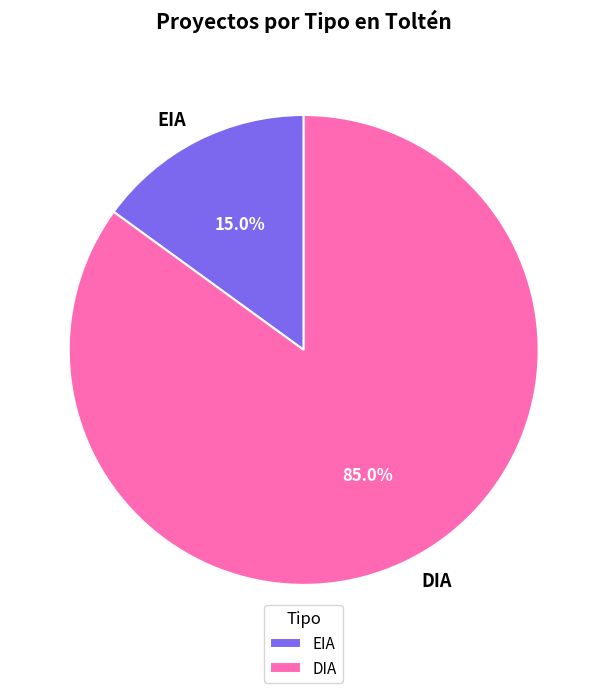

What is the total percentage of EIA and DIA?

100.0%